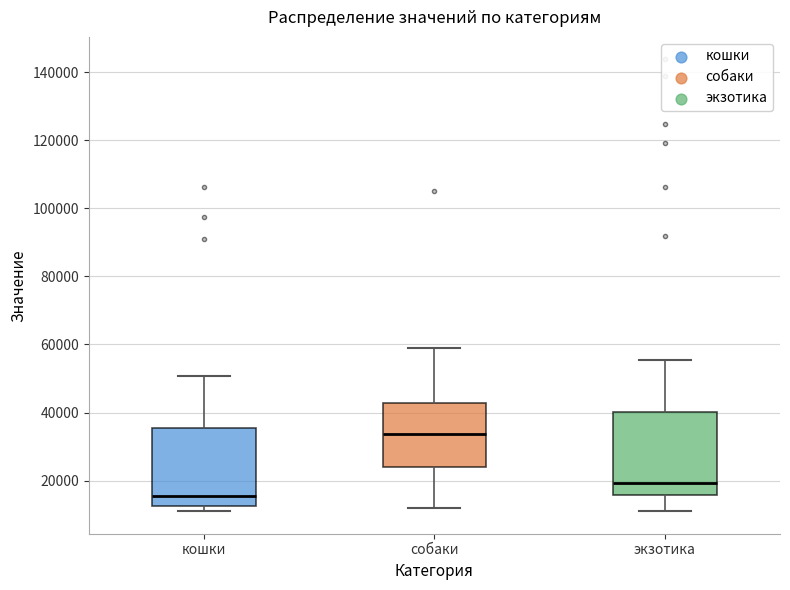

Which box has the lowest median line?

кошки